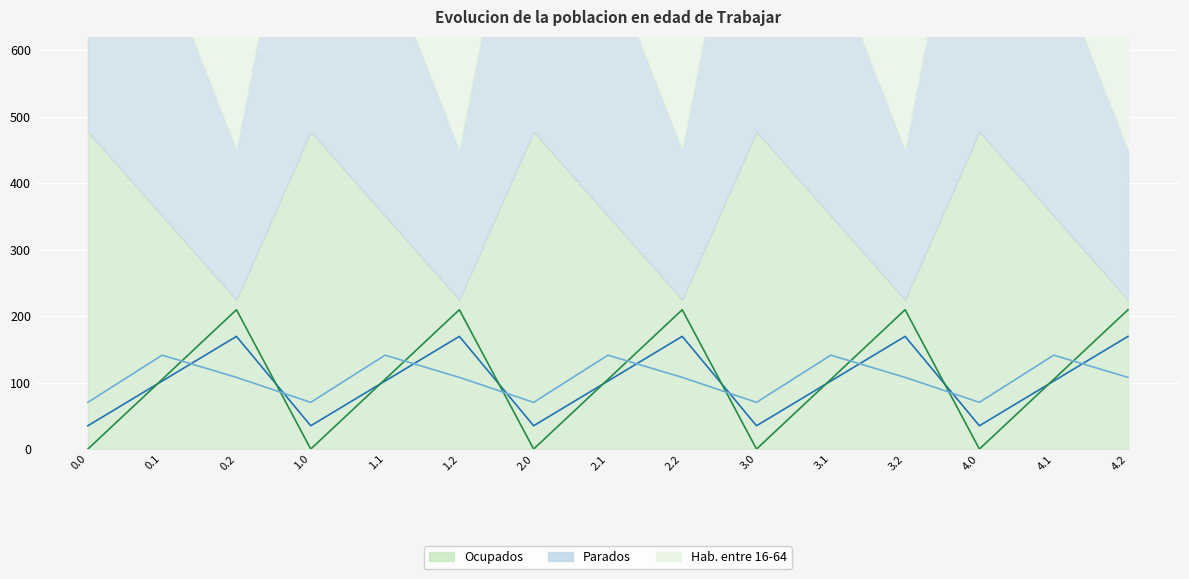

True or false: col_13 has a value of 43.9 at 0.0.

False